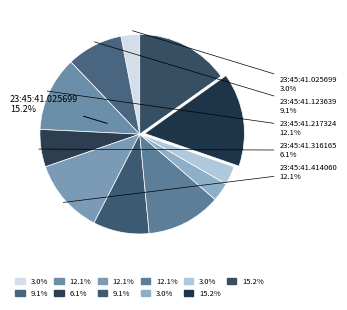

What portion of the pie excludes 23:45:41.316165?

93.9%